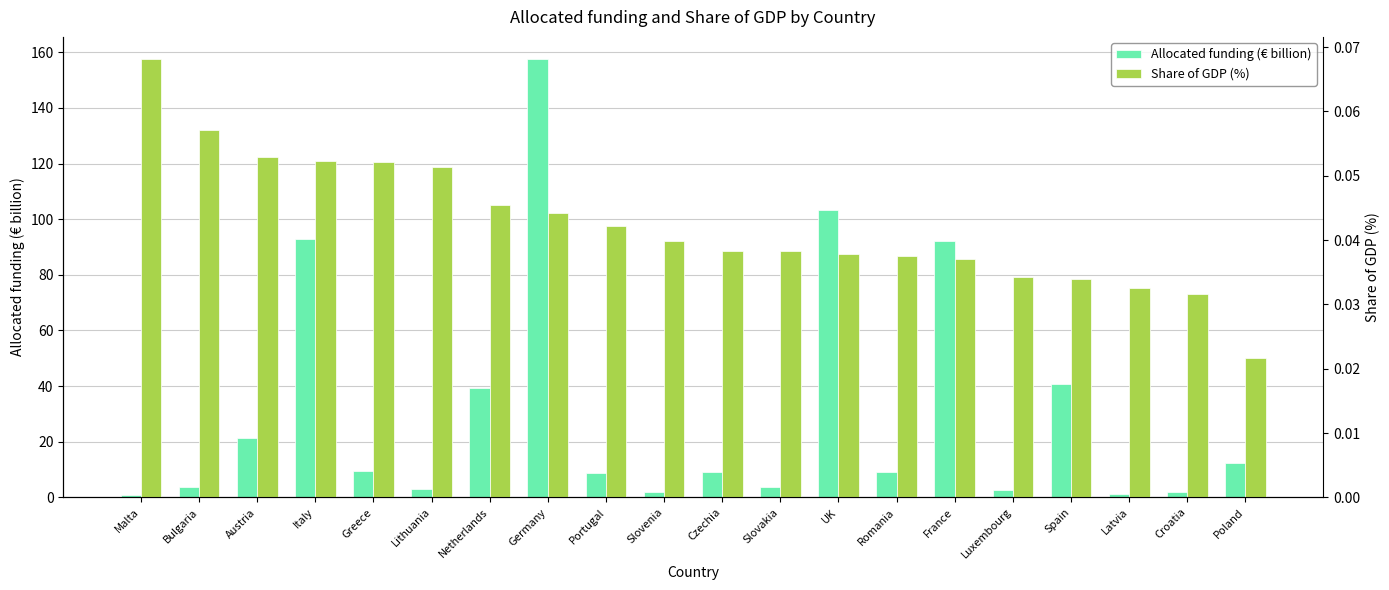

Are the bars horizontal?

No